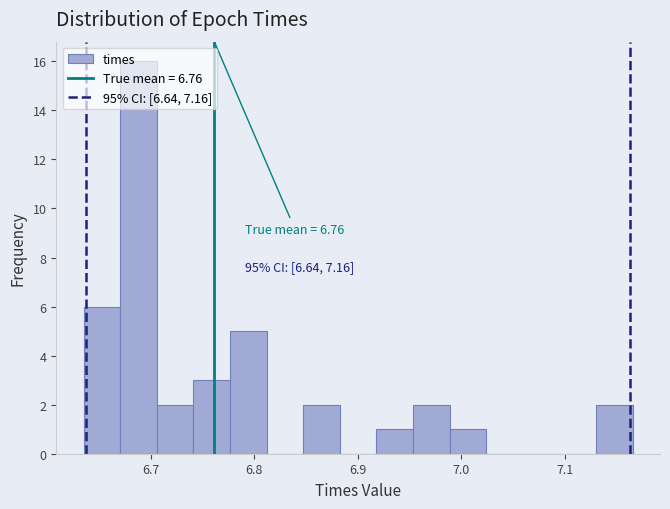

Around what value on the x-axis is the tallest bar? Give the approximate position of its centre, as read against the axis.

6.69